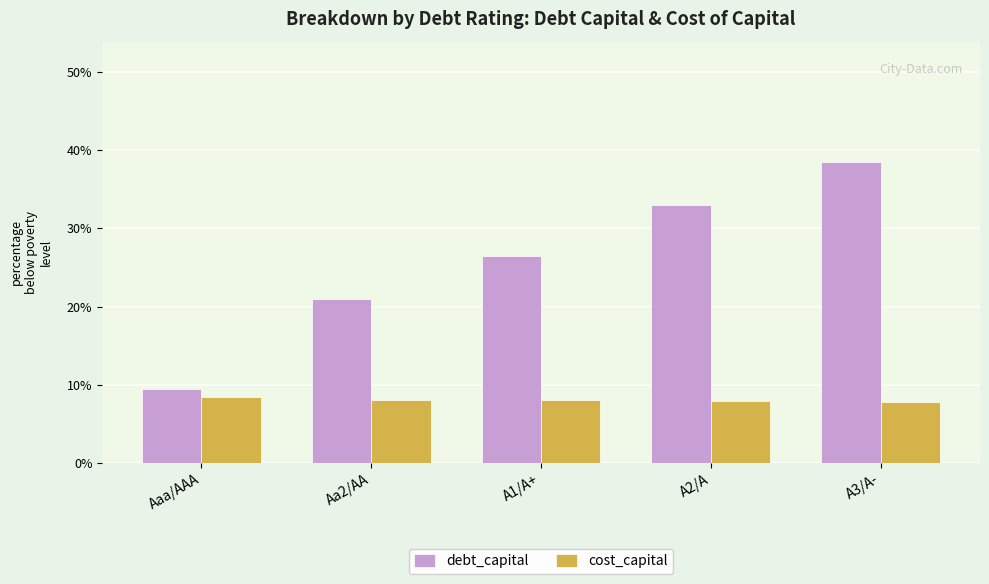

Does the chart contain any negative values?

No